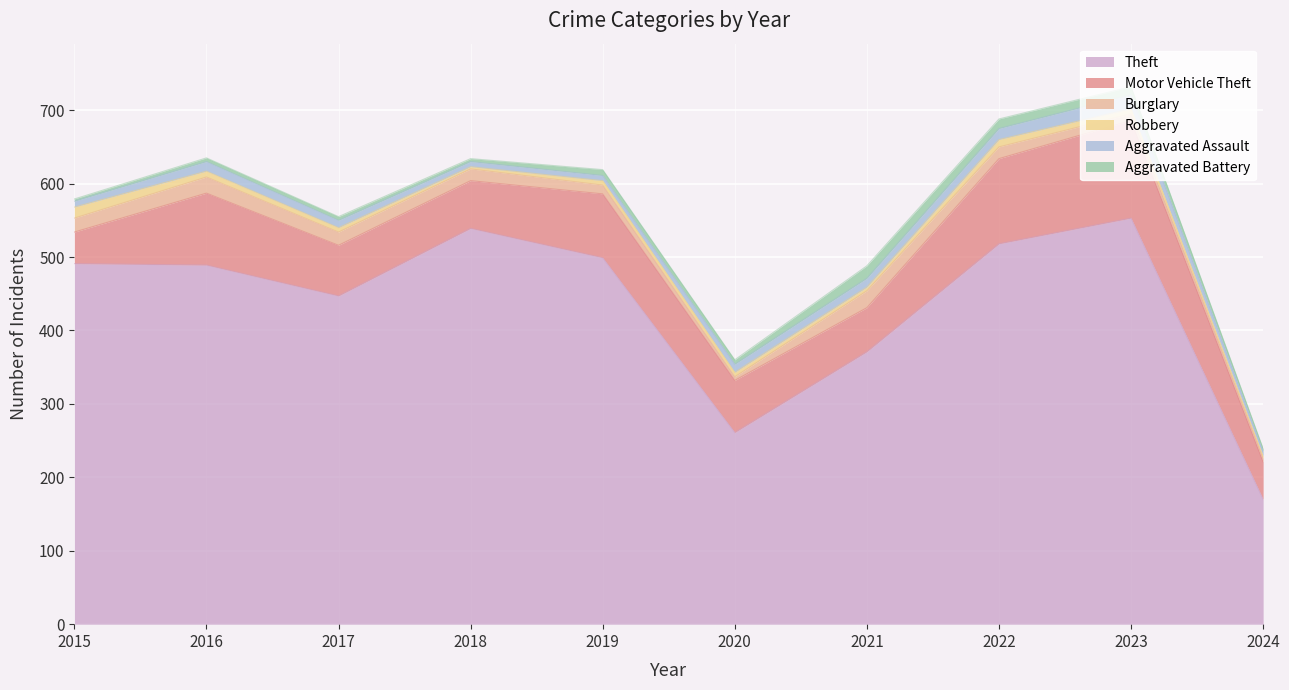

Between 2017 and 2023, which is larger?

2023